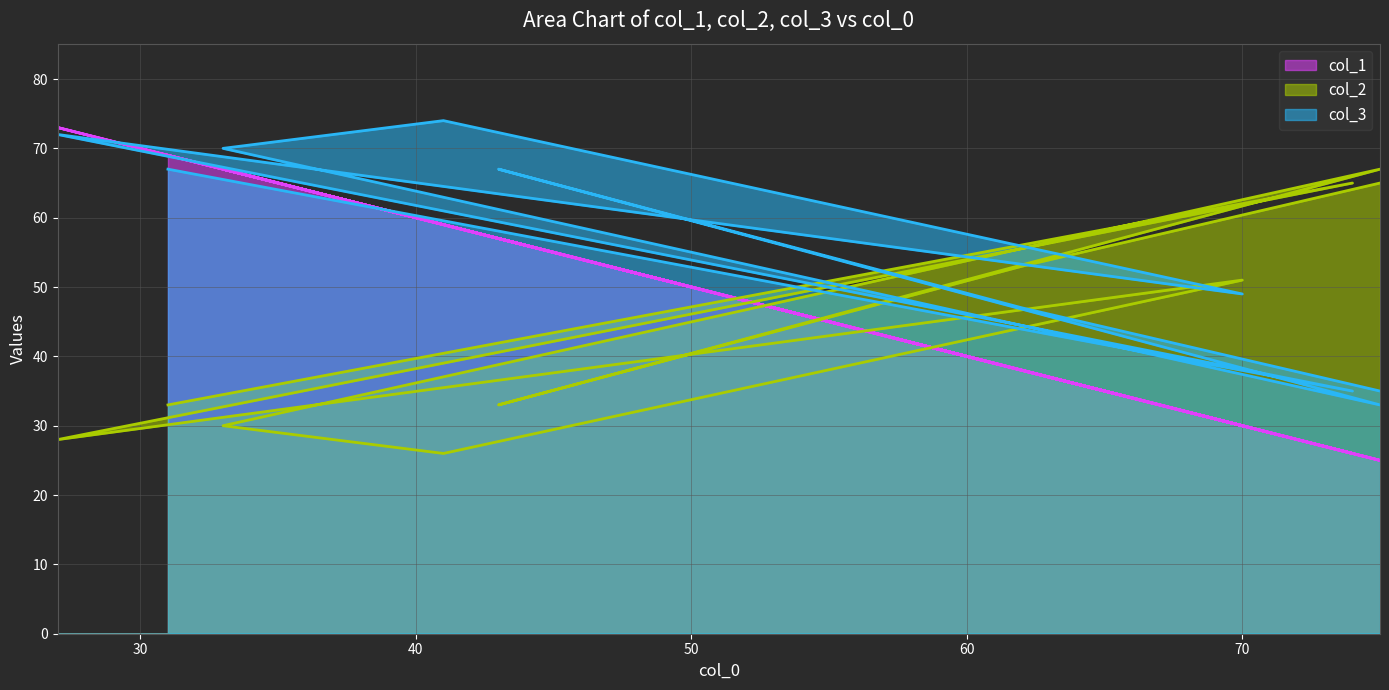

Which series has the largest range (max minus min)?

col_1